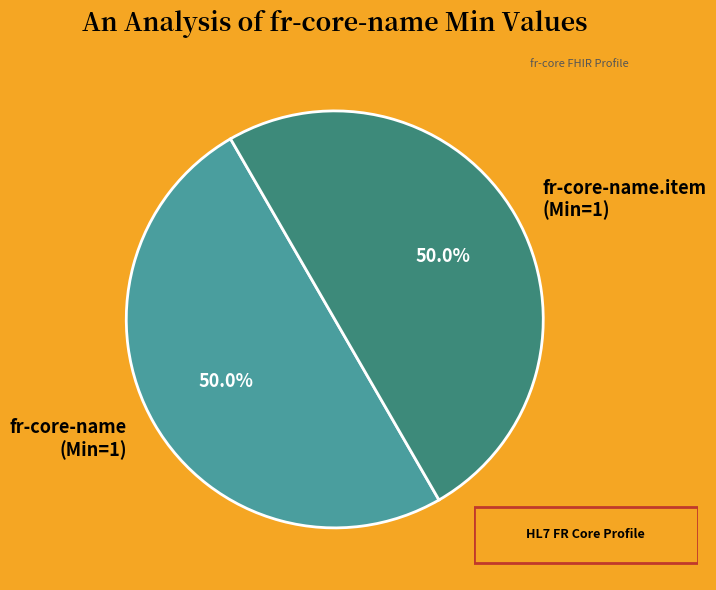

How many segments does this pie chart have?

2